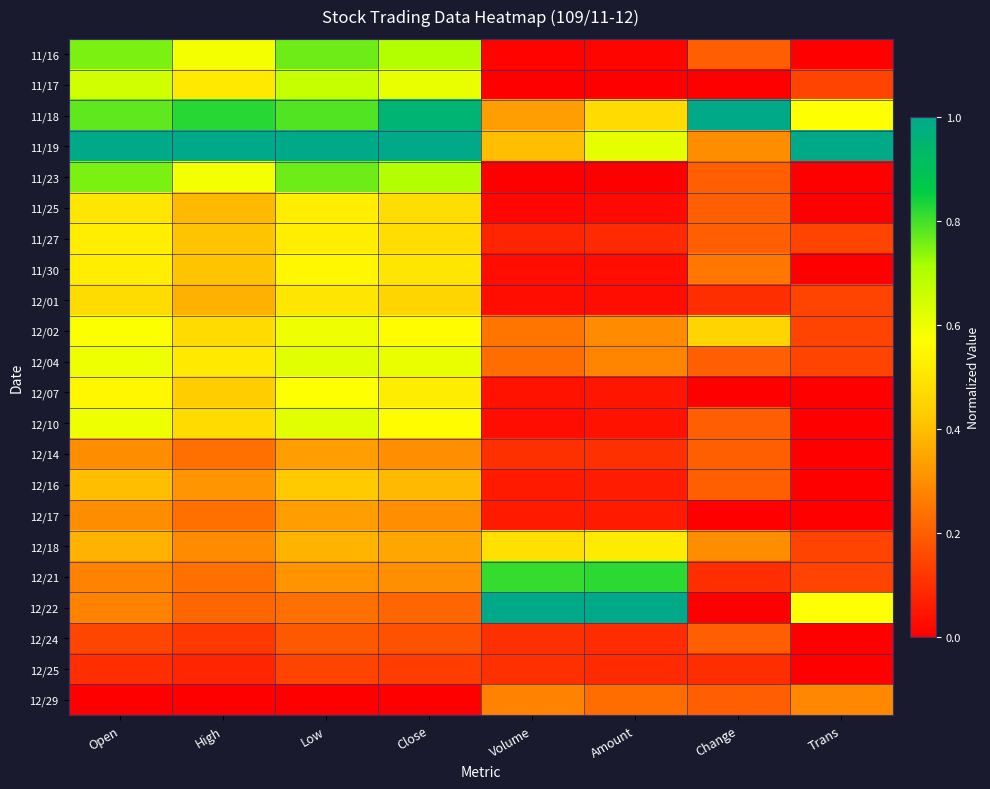

Rank the series by their maximum value, from highest to lowest.

11/18, 11/19, 12/22, 12/21, 11/16, 11/23, 11/17, 12/04, 12/10, 12/02, 12/07, 11/30, 11/27, 11/25, 12/18, 12/01, 12/16, 12/14, 12/17, 12/29, 12/24, 12/25